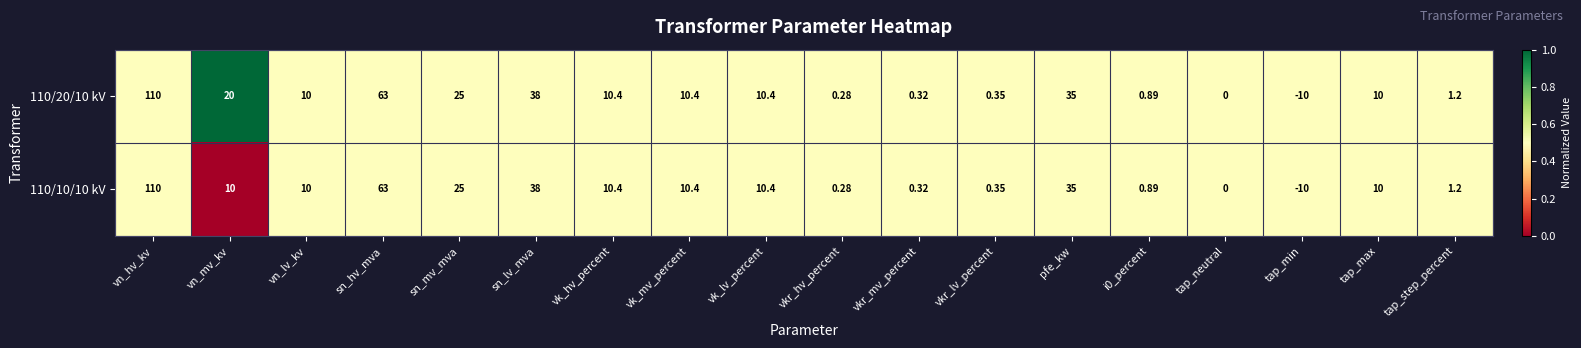

Where is 110/10/10 kV nearest to the value 50?

sn_lv_mva